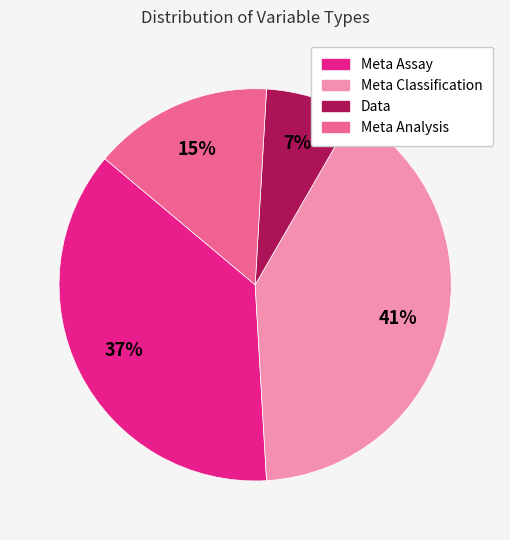

To the nearest percent, what is the combined percentage of Data and Meta Assay?

44%